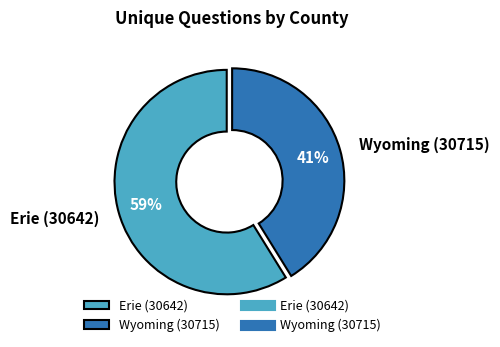

What is the smallest slice in the pie chart?

Wyoming (30715)